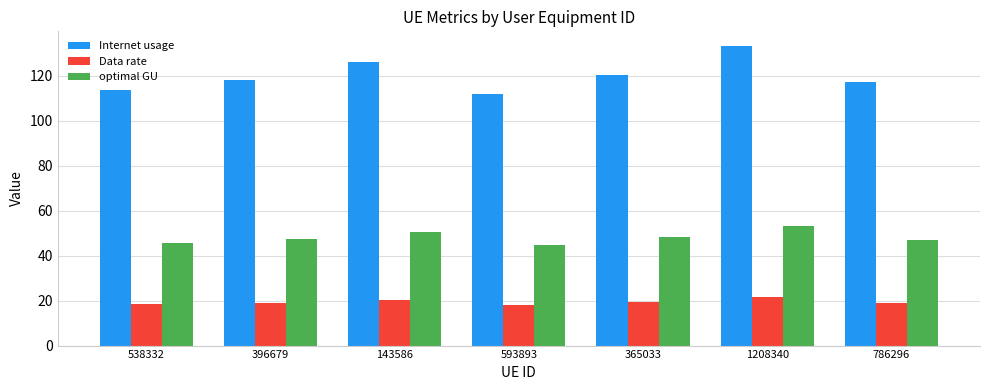

Which category has the highest value in the Internet usage series?

1208340